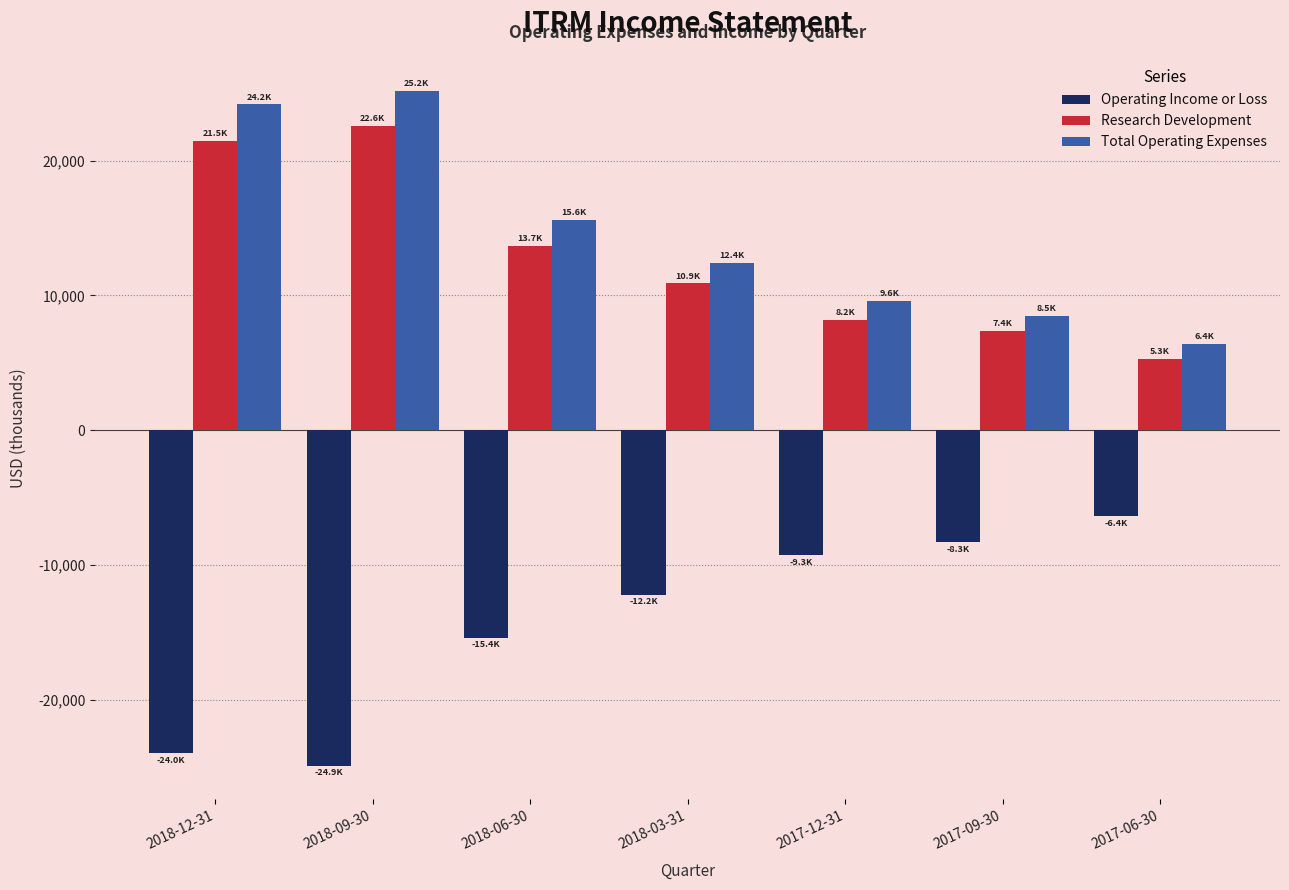

What position from the left is 2017-12-31?

5